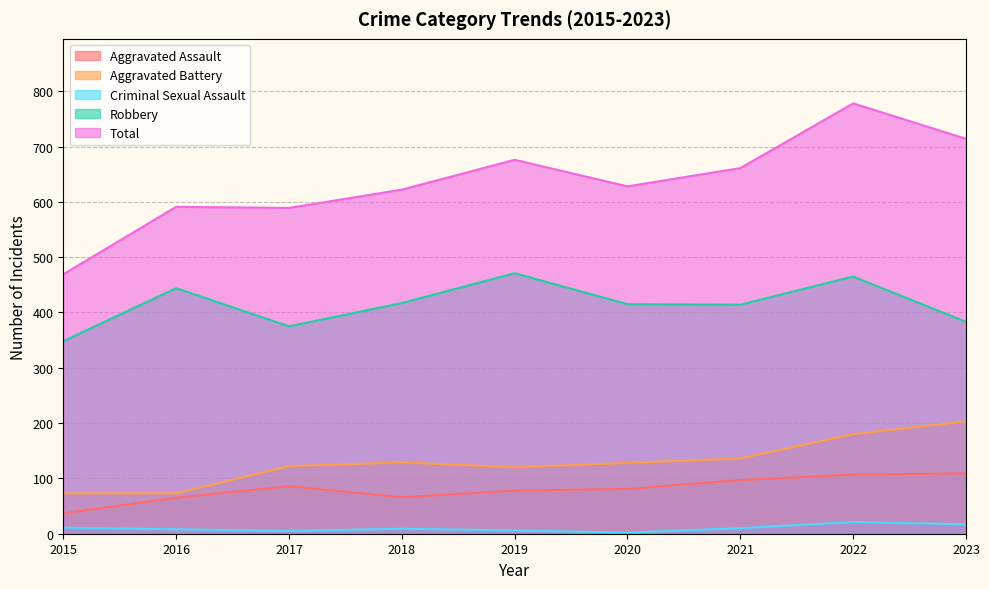

Between 2018 and 2023, which is larger?

2023